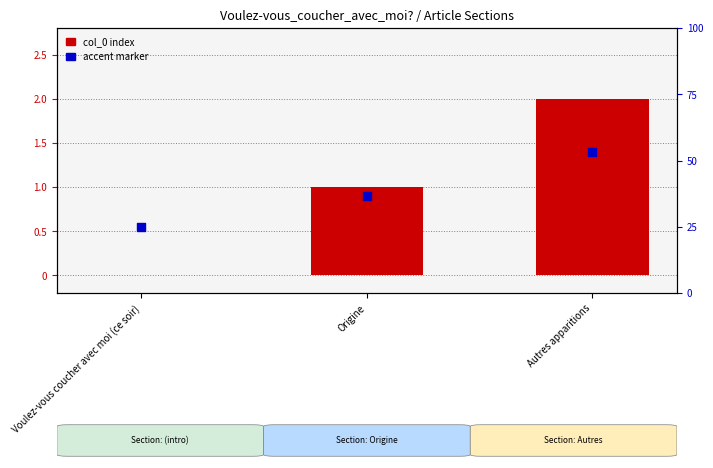

What are all the series names shown in the legend?

col_0 index, accent marker